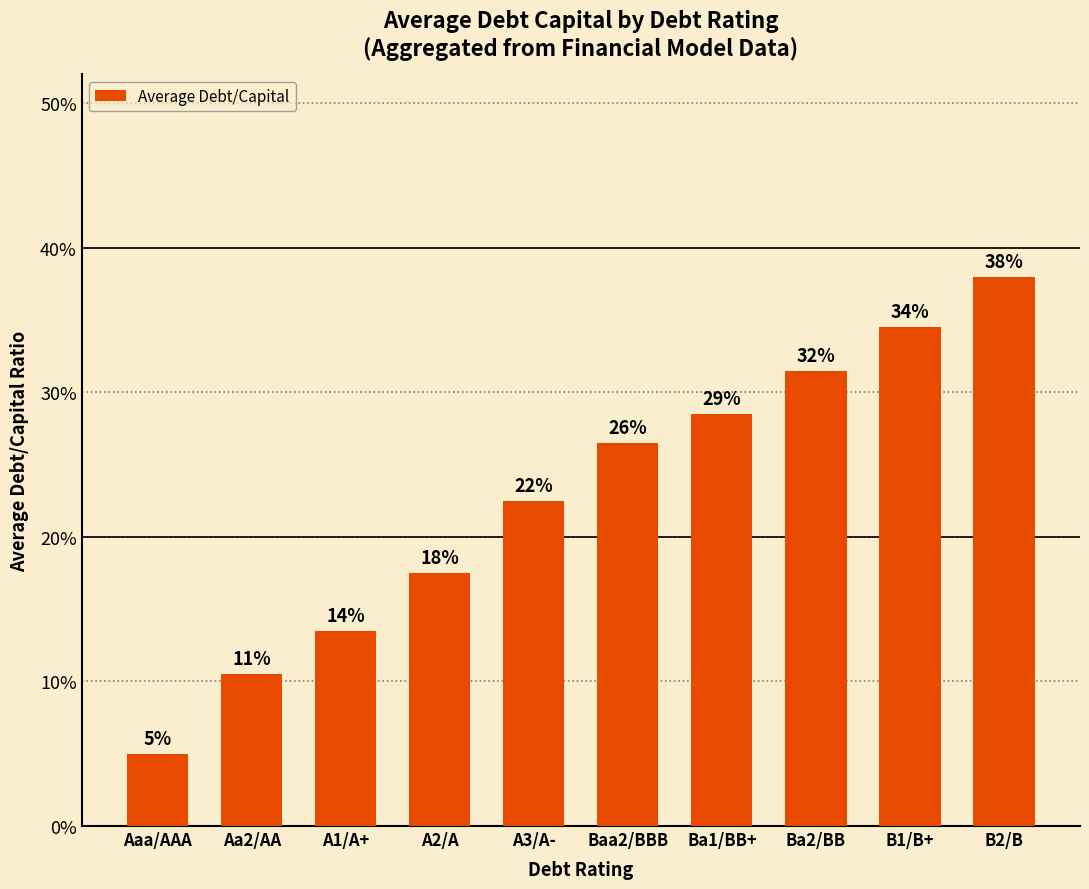

Which has a higher value, Ba2/BB or A2/A?

Ba2/BB